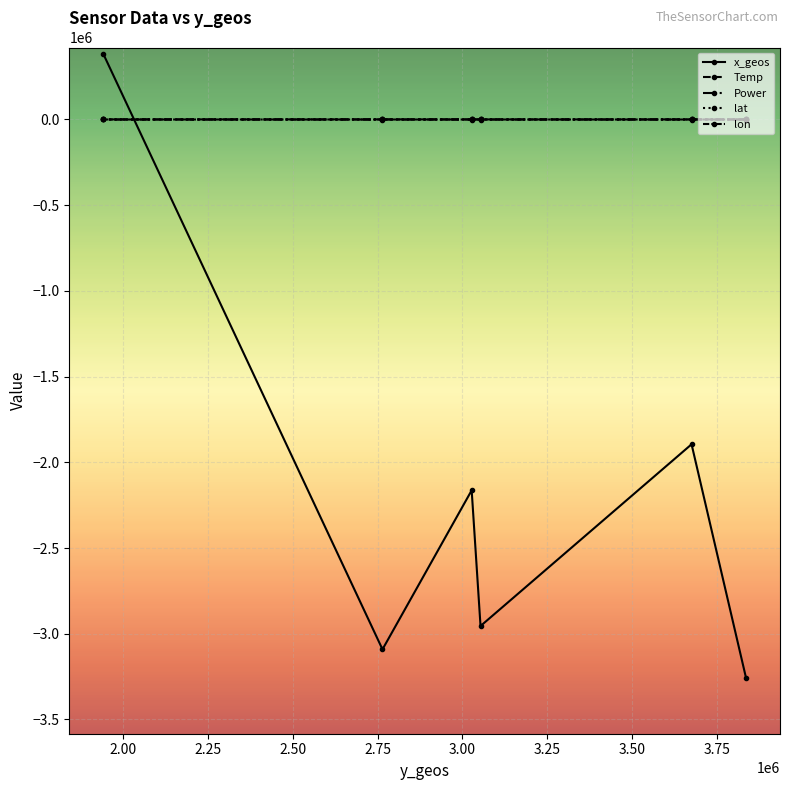

What is the sum of all lon values?

-611.6